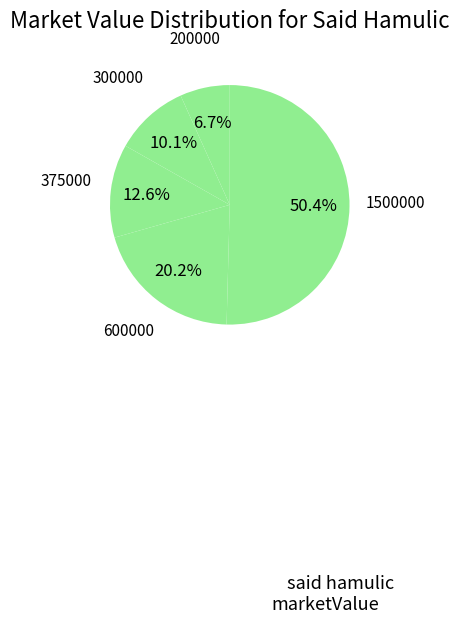

Count the number of slices in the pie.

5